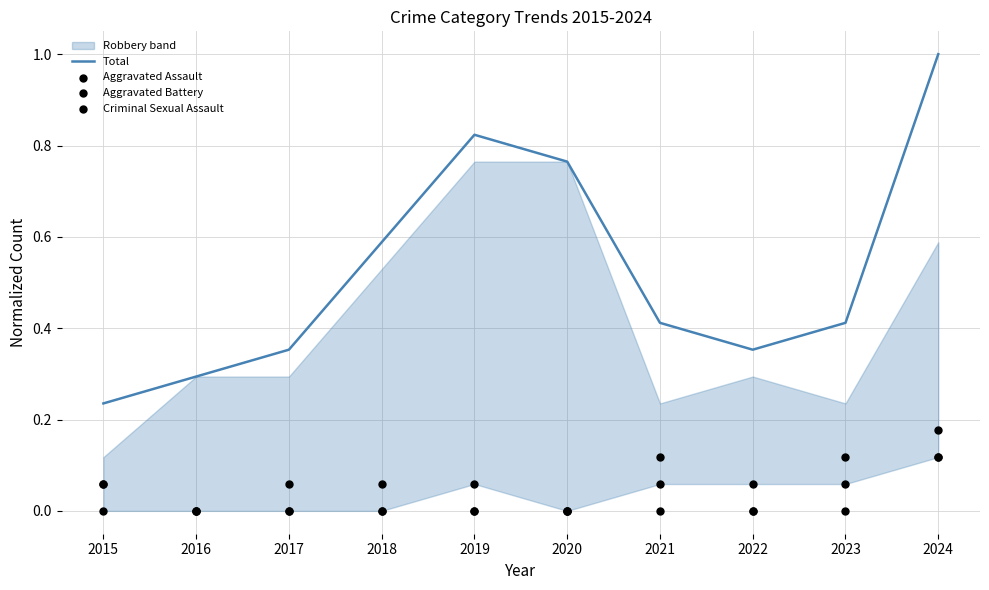

At which category is the sum across all series the highest?

2024